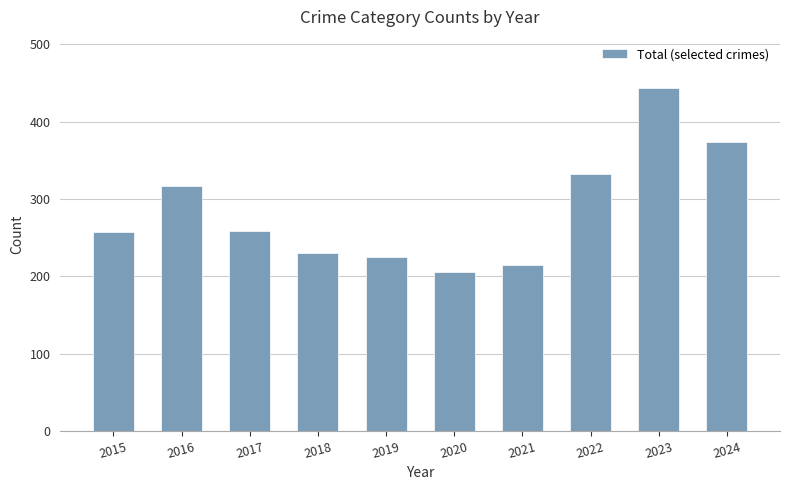

At which category does the chart reach its peak across all series?

2023